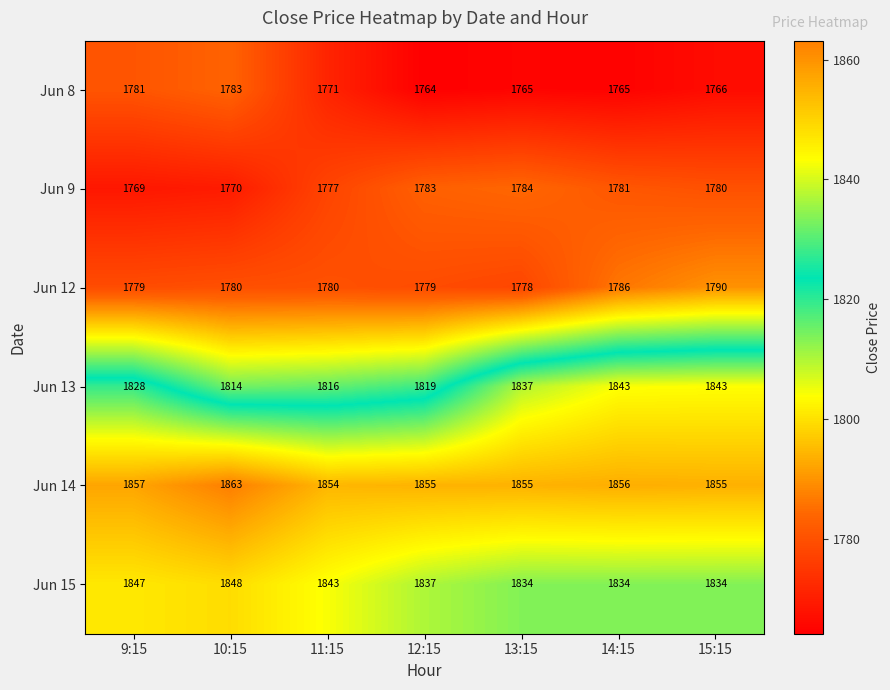

What is the average value of the Jun 13 series?

1829